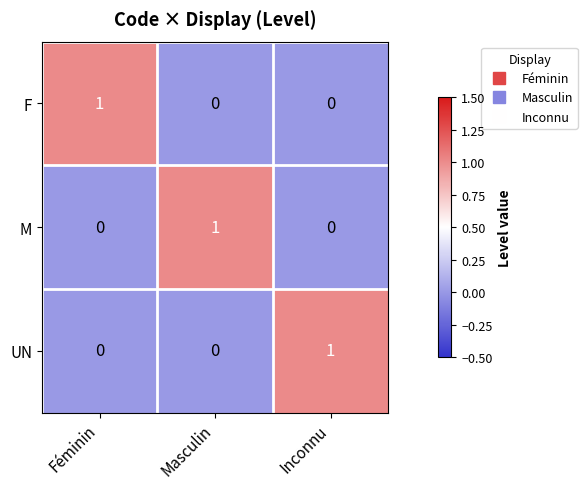

Count the F values in the range 0 to 1.

3